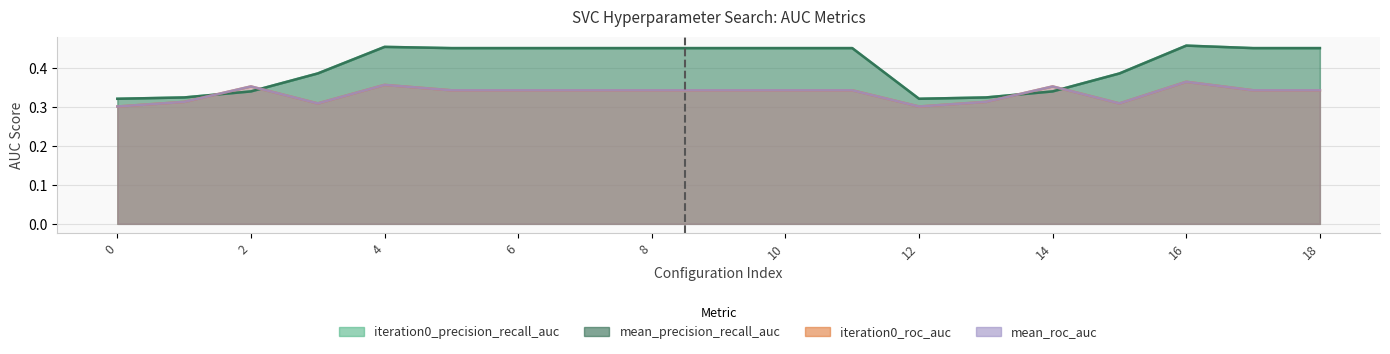

How many times do mean_precision_recall_auc and mean_roc_auc cross each other?

4